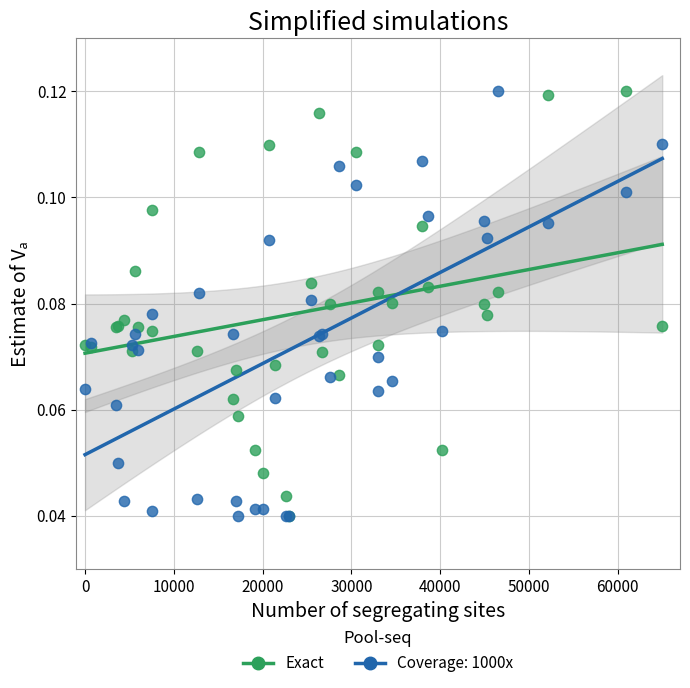

What are all the series names shown in the legend?

Exact, Coverage: 1000x